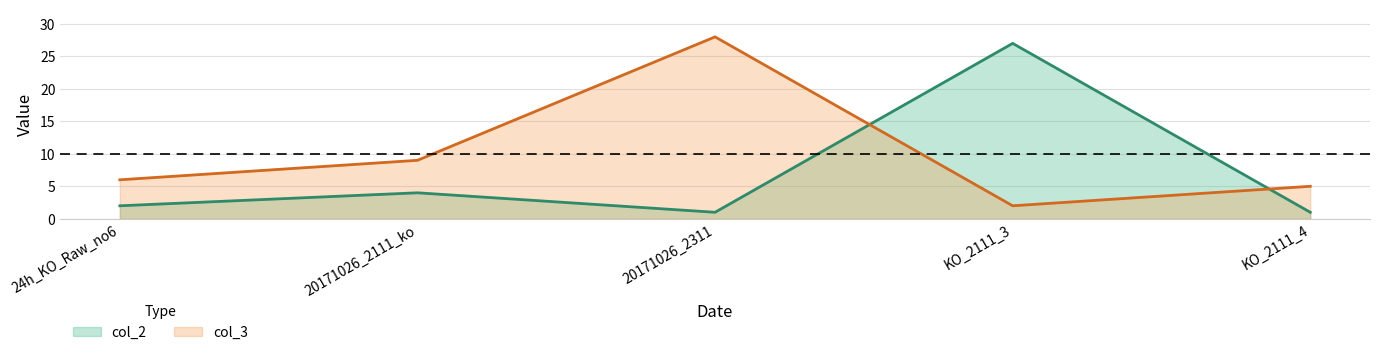

Reading left to right, transcribe all the data shown in this chart.

col_2: 2	4	1	27	1
col_3: 6	9	28	2	5